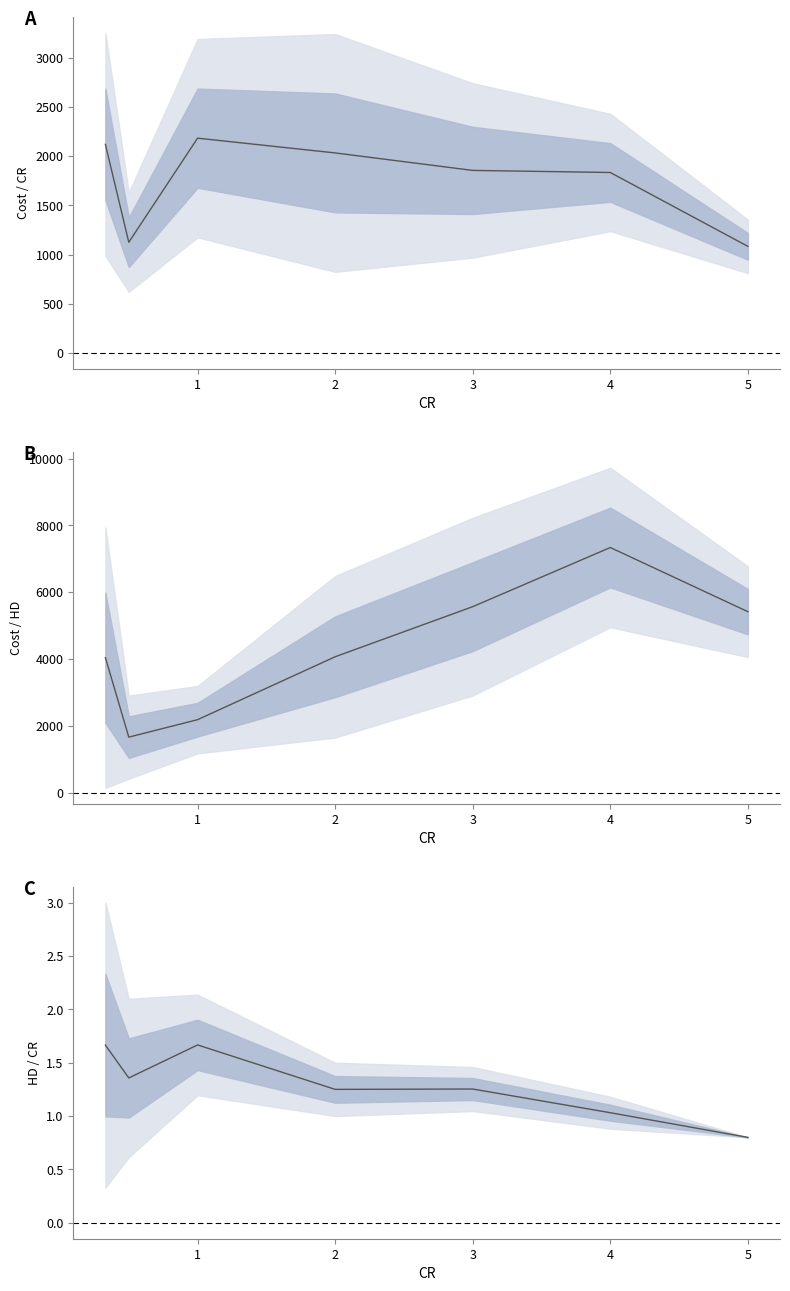

Is the value of Cost / CR mean at 6 greater than the value of Cost / HD mean at 0?

No